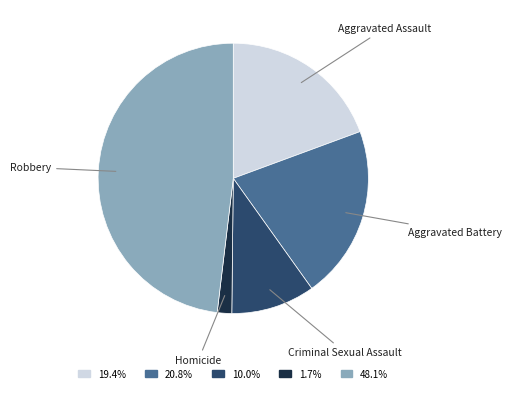

The Criminal Sexual Assault slice represents 10% of the pie. True or false?

True